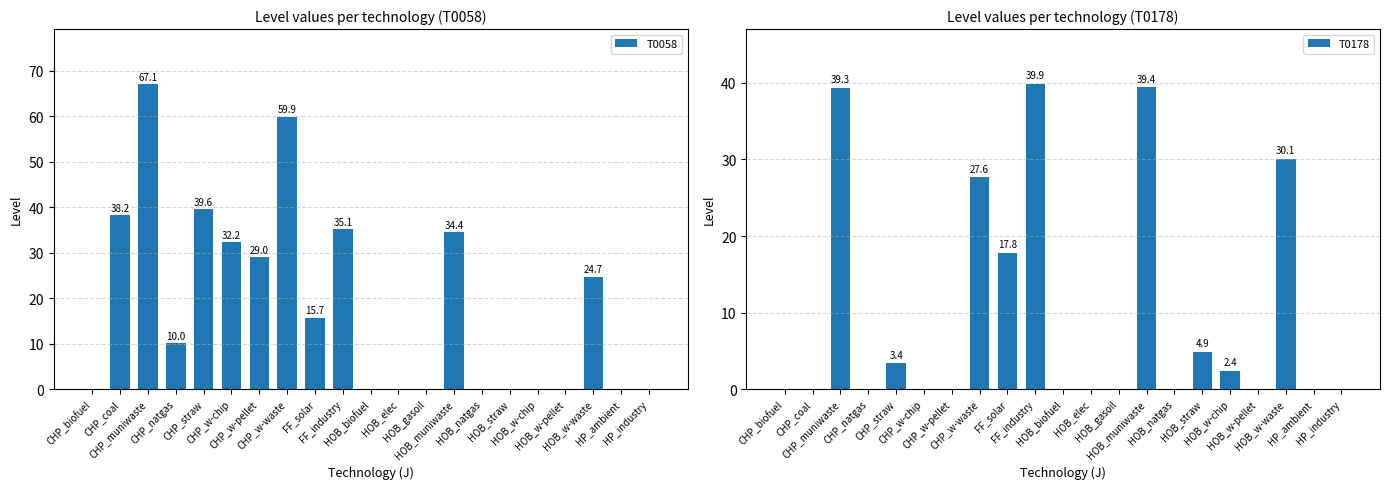

What is the maximum value for T0058?

67.1